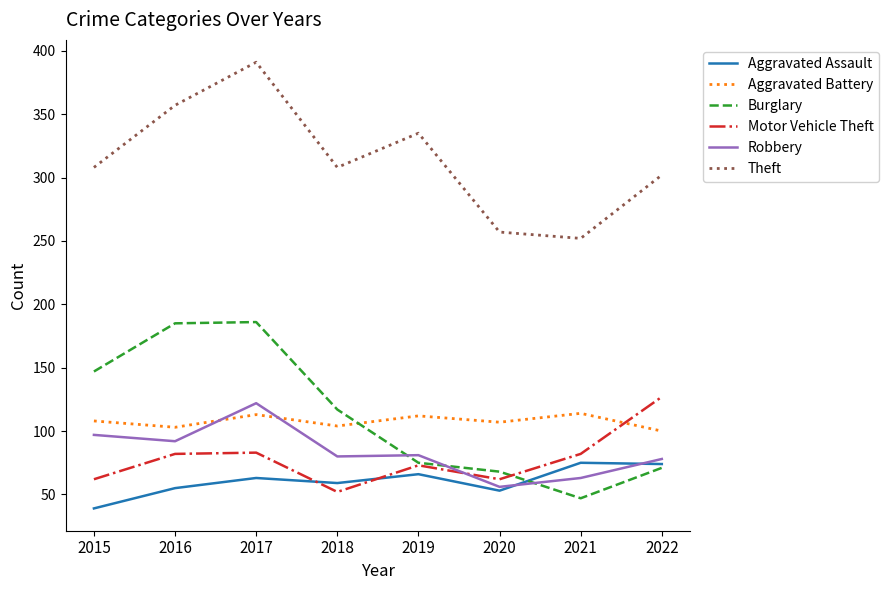

Where is the first local minimum for Burglary?

2021